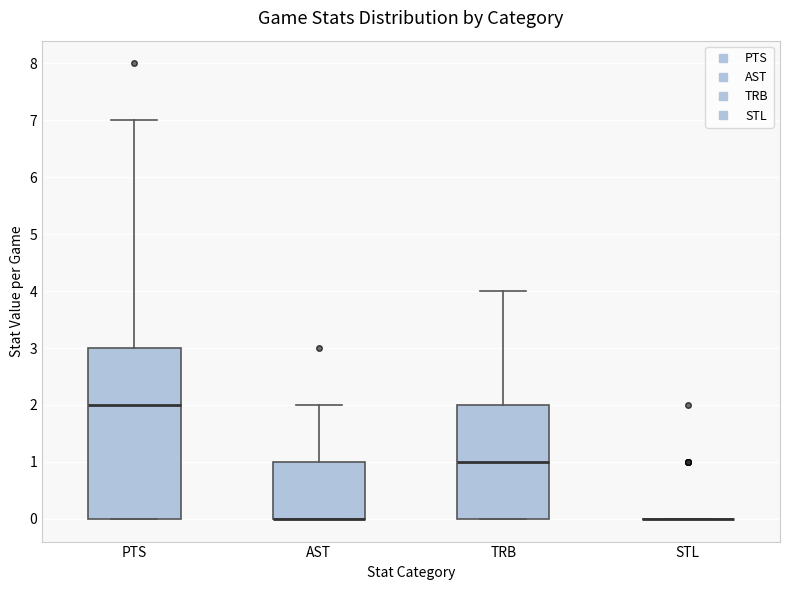

Reading left to right, transcribe this box plot: for each box, give where its median line is, the range the box spans, and where its two whiskers end, as read against the y-axis. The values are not printed on the chart, so give them approximately, as read against the axis.

PTS: median 2, box 0 to 3, whiskers 0 to 7
AST: median 0 (drawn on the box's lower edge), box 0 to 1, whiskers 0 to 2
TRB: median 1, box 0 to 2, whiskers 0 to 4
STL: box collapsed to a line at 0, whiskers 0 to 0